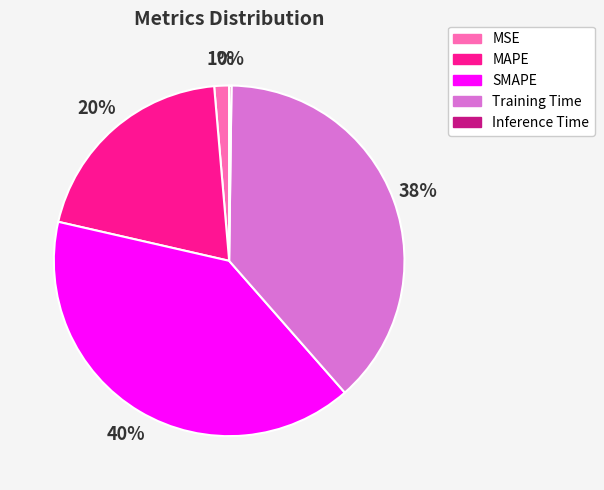

Combined, do Training Time and SMAPE account for over 50%?

Yes